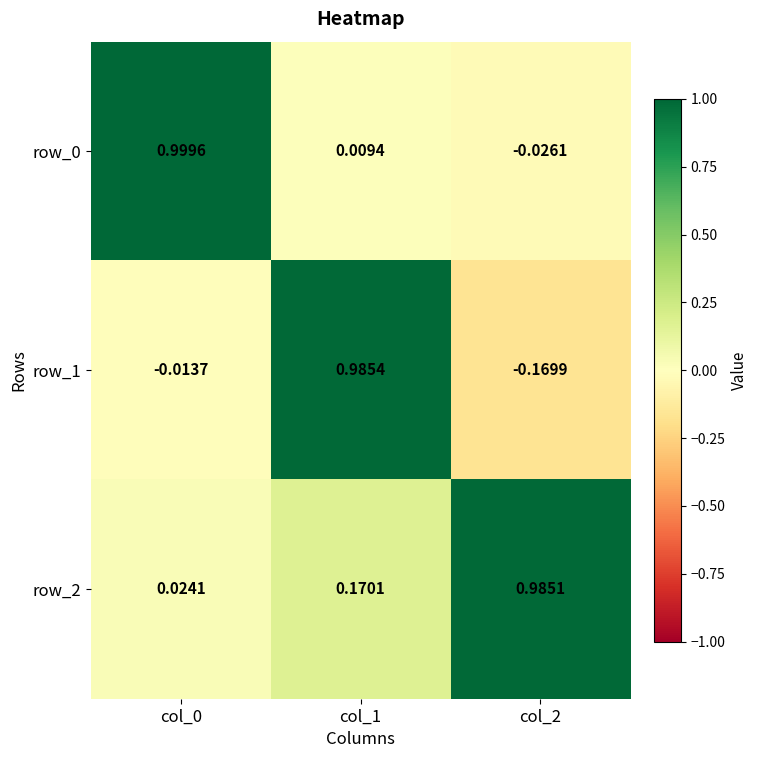

Is the value of row_2 at col_2 greater than the value of row_0 at col_1?

Yes